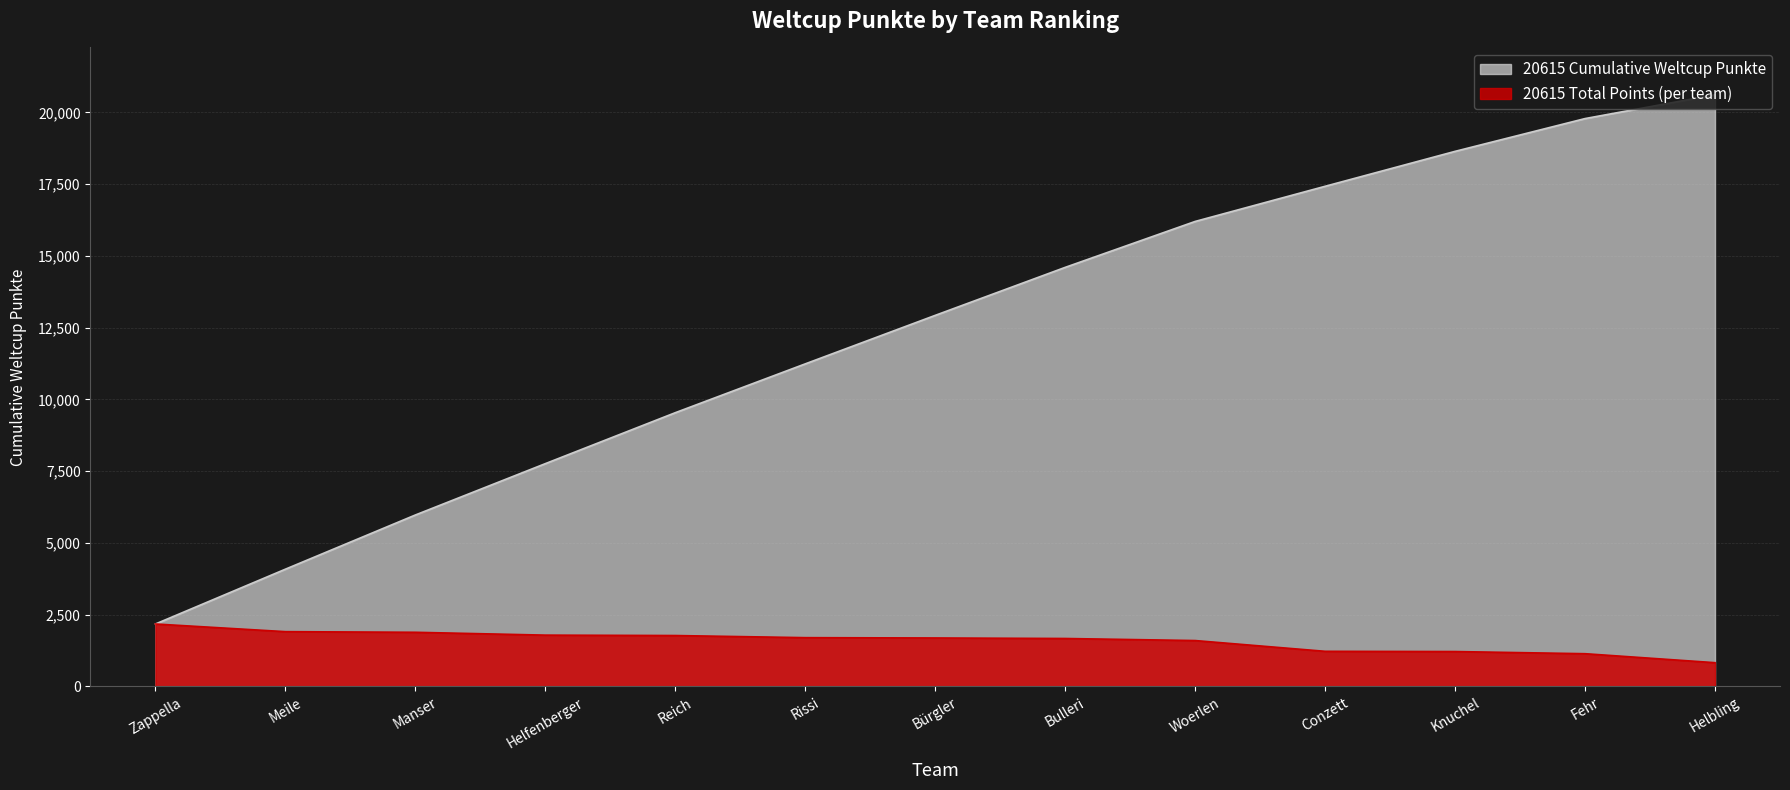

At which label does the data first exceed 1690?

Zappella